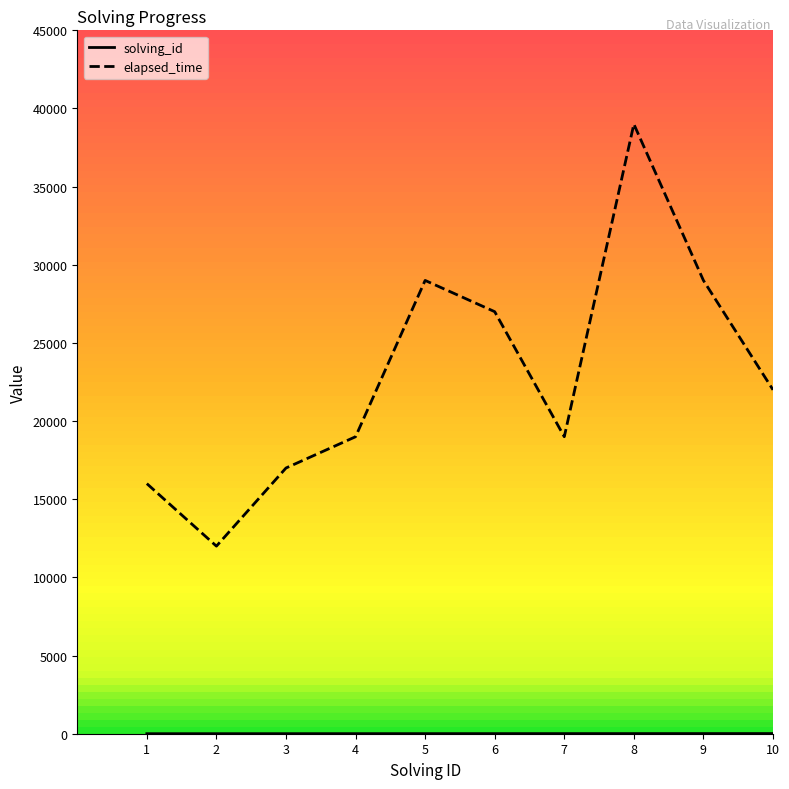

What is the difference between the maximum and minimum values in the elapsed_time series?

27000